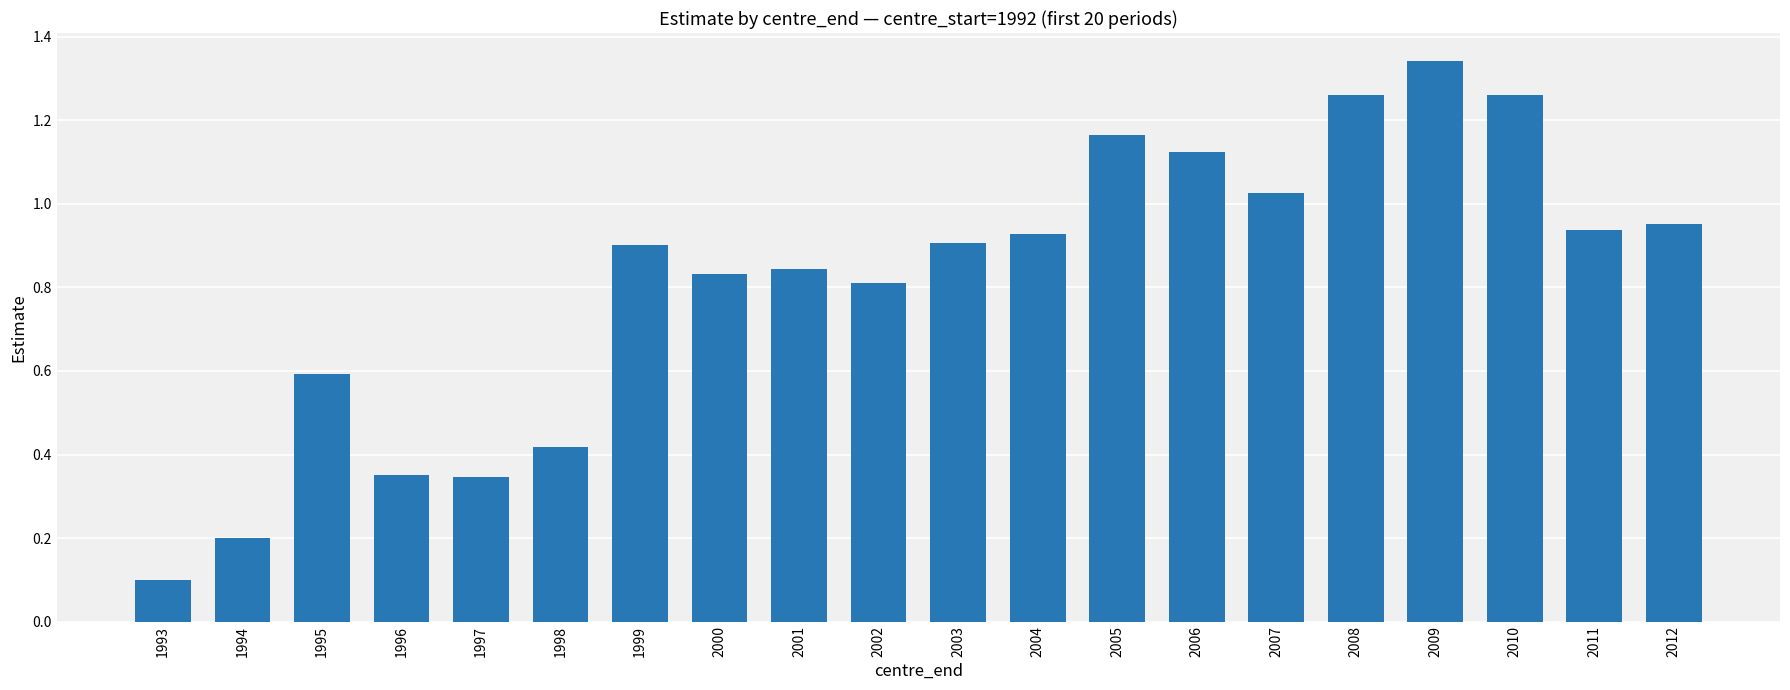

What is the sum of all values?

16.3